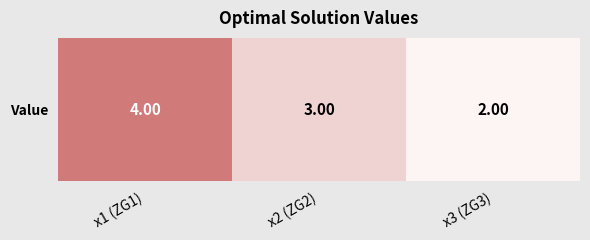

What is the difference between the second highest and minimum values?

1.0